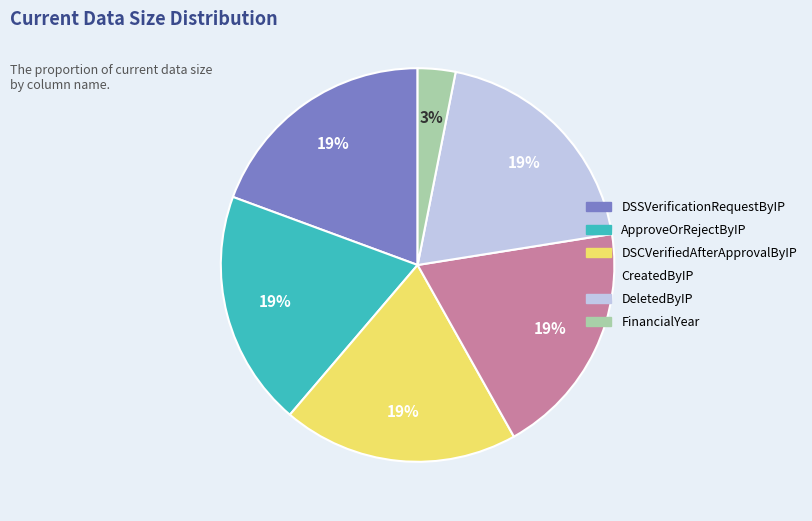

Which has a higher value, FinancialYear or ApproveOrRejectByIP?

ApproveOrRejectByIP